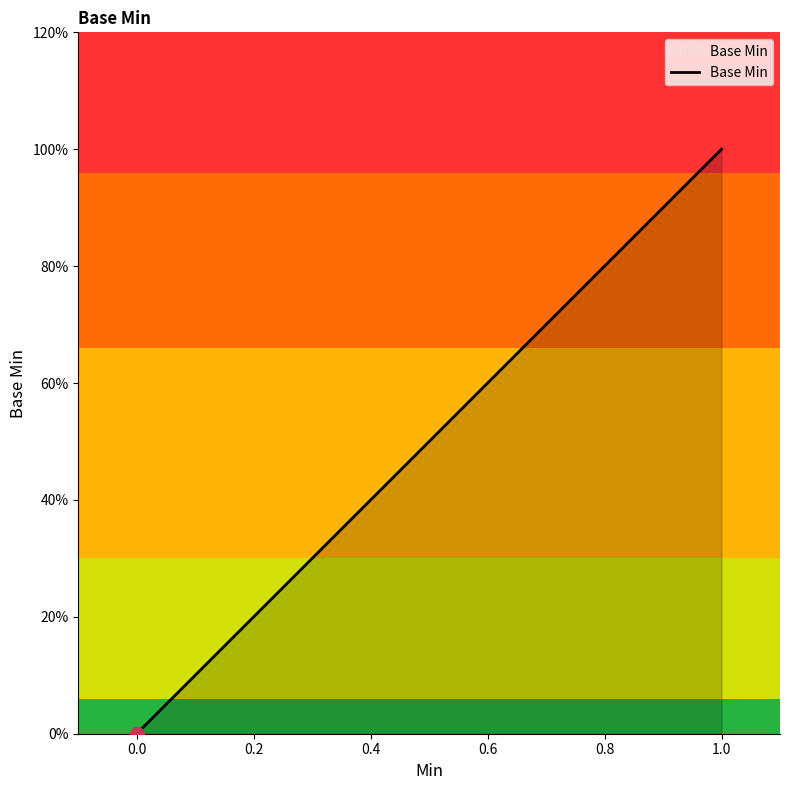

What is the sum of all values?

1